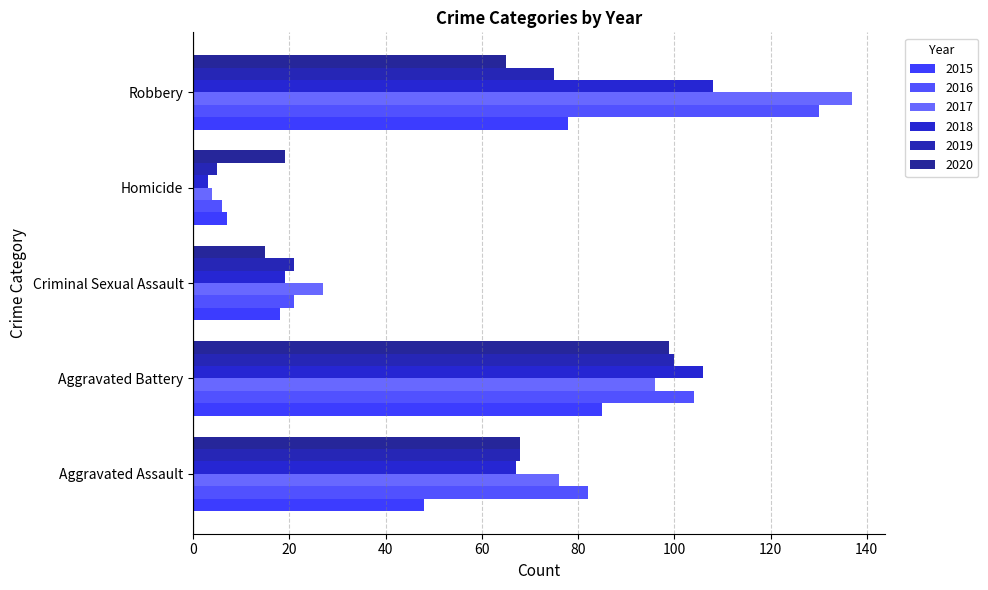

What is the total value across all series at Aggravated Battery?

590